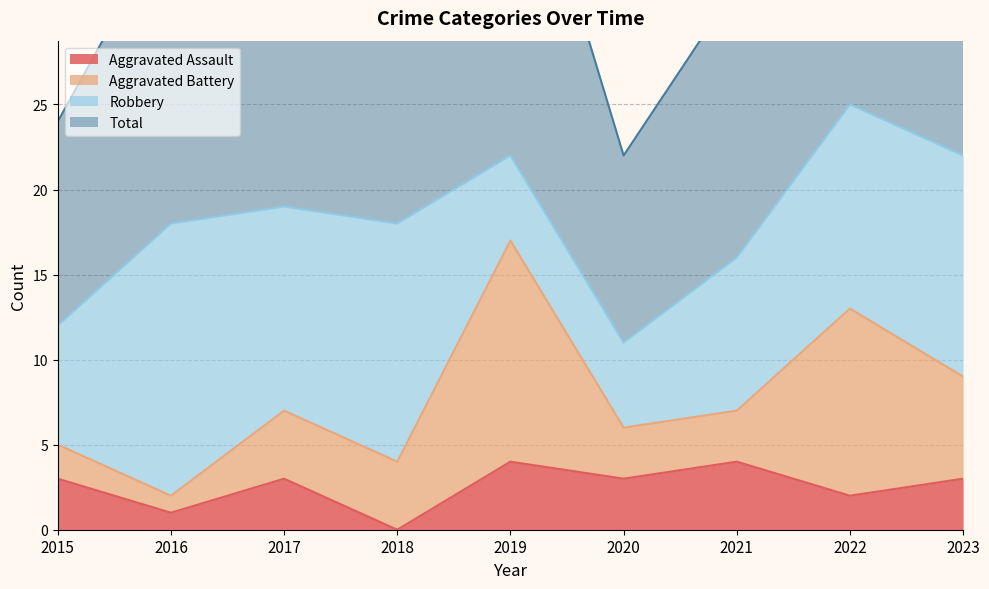

Is it true that Aggravated Assault equals 4 at 2021?

True